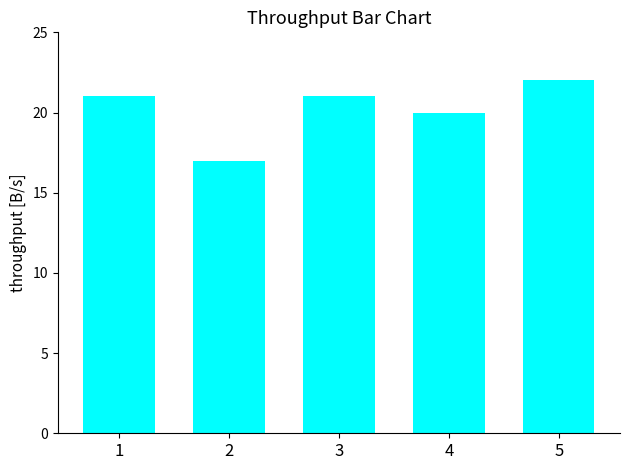

What is the value of the 1st bar from the left?

21